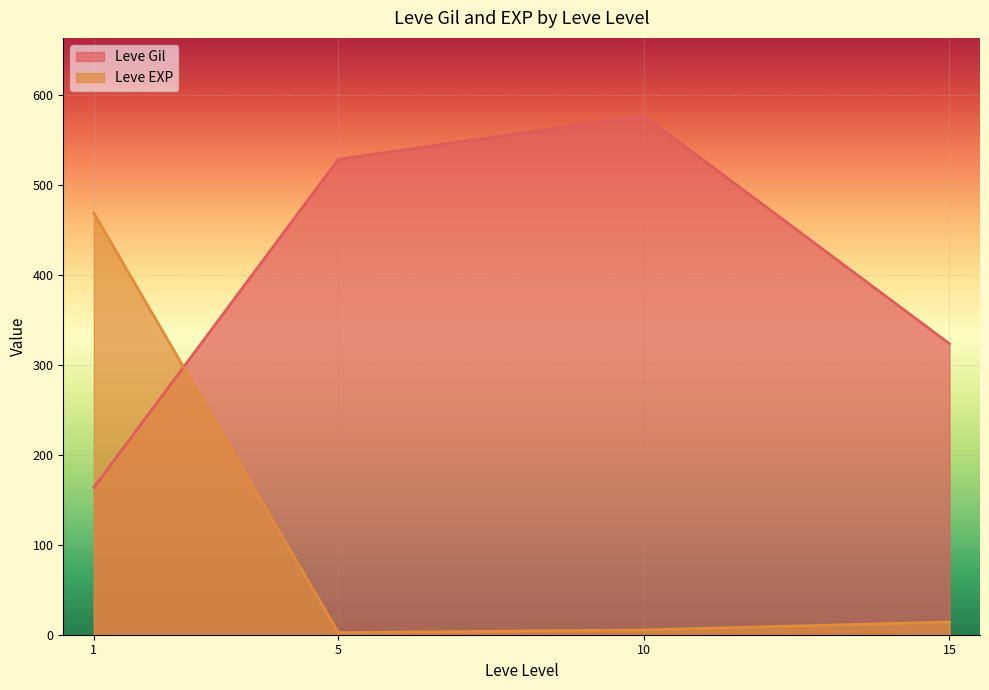

How many series are shown in this chart?

2